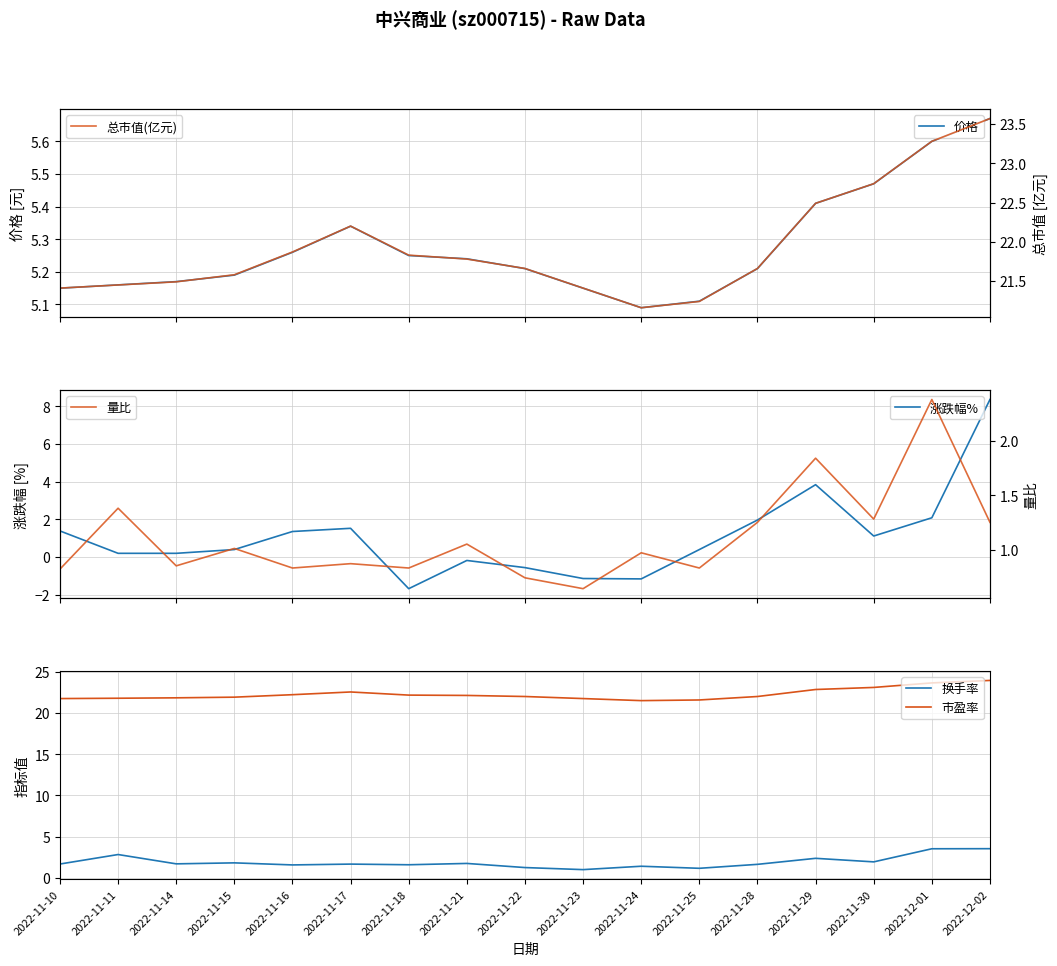

What is the difference between the second highest and minimum values in the 价格 series?

0.5